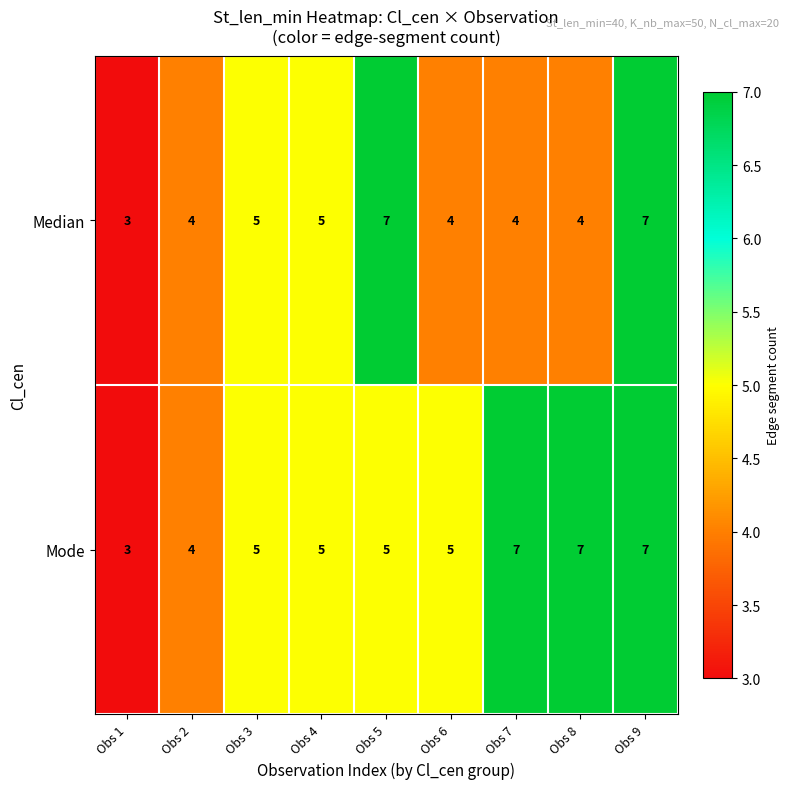

What is the total value across all series at Obs 5?

12